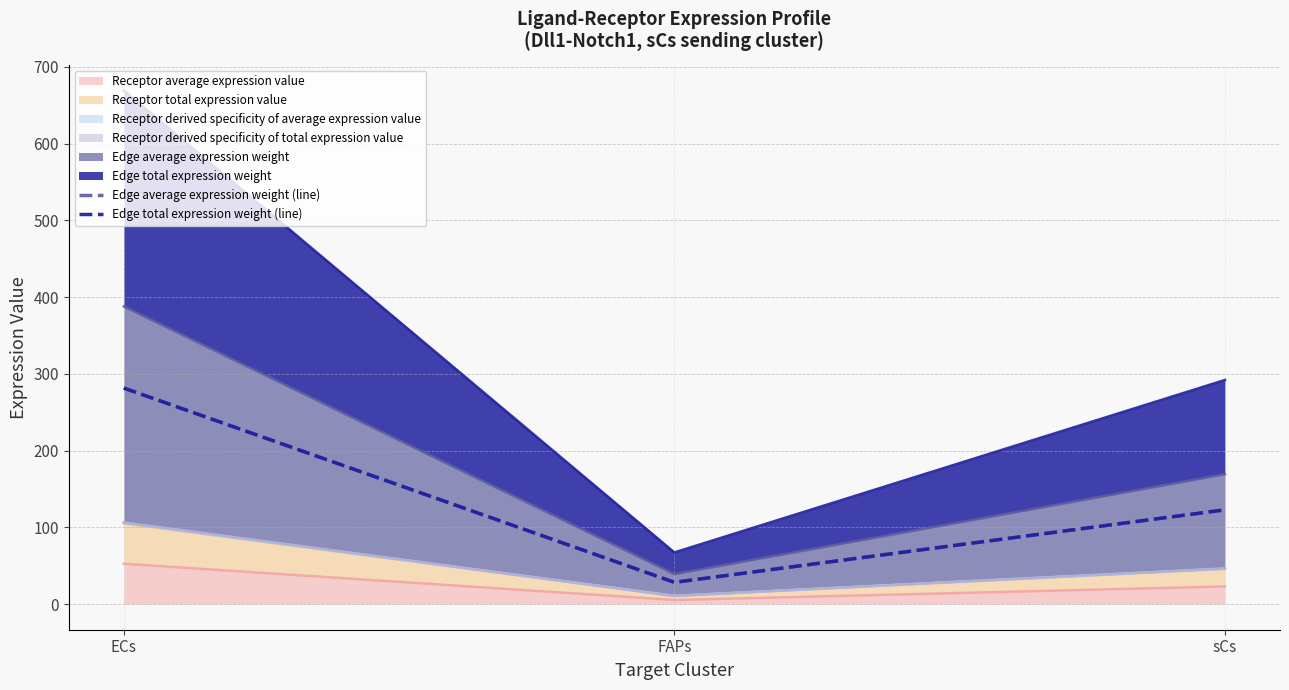

Which has a higher value, sCs or FAPs?

sCs